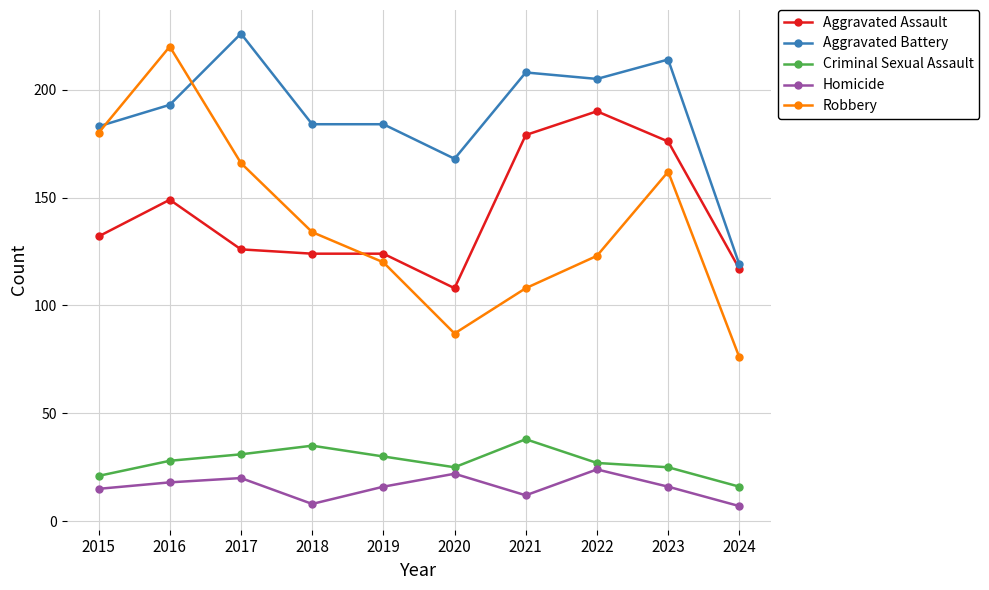

What is the value of the Criminal Sexual Assault point at the 9th from the left?

25